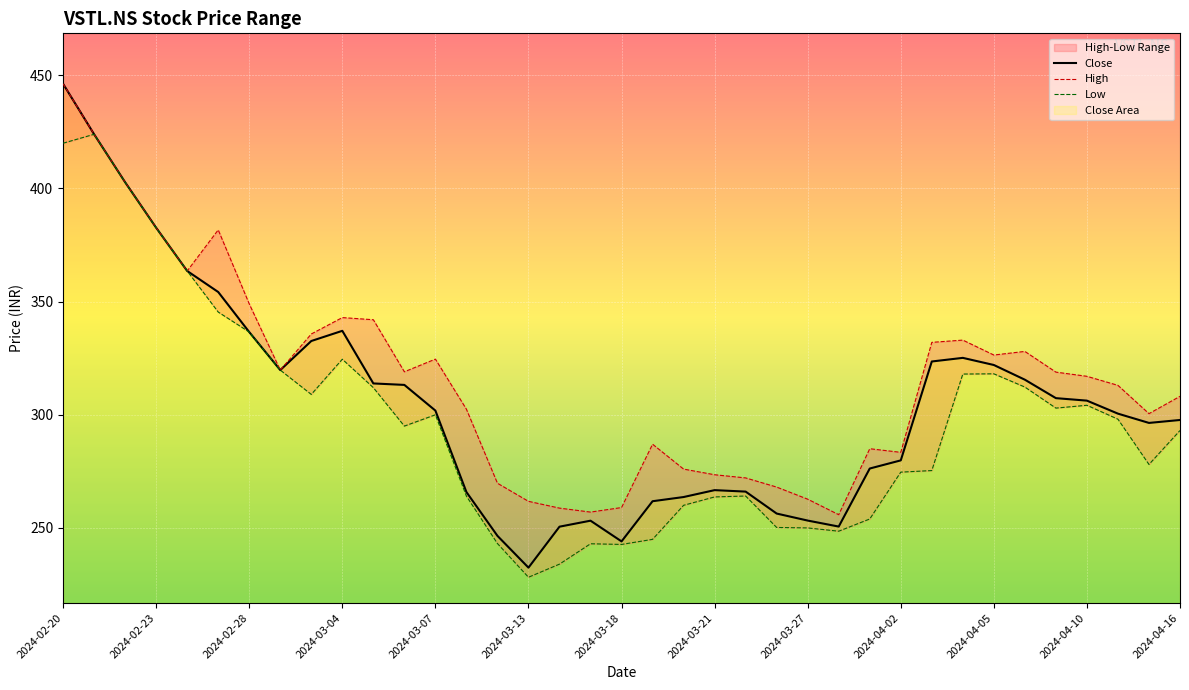

What is the difference between the second highest and minimum values in the Low series?

191.8